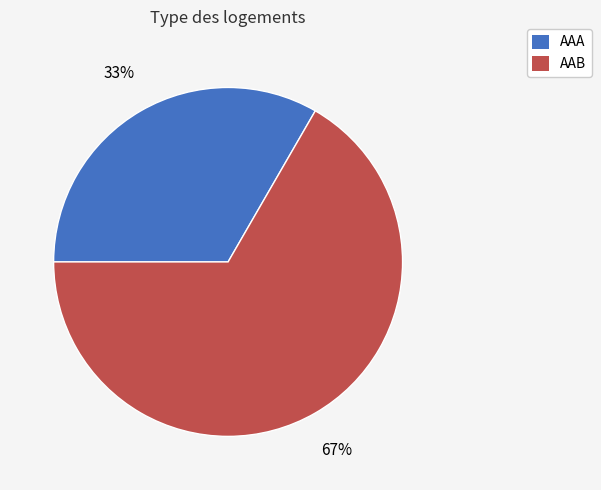

What is the ratio of the value at AAB to the value at AAA?

2.0